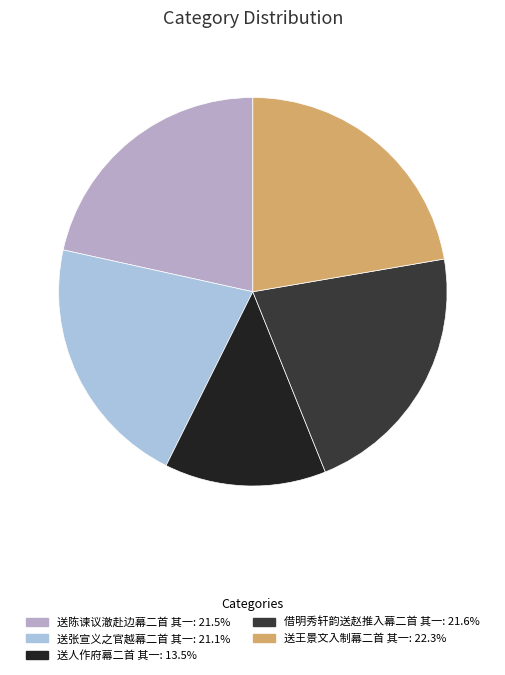

Is there a majority slice in this chart?

No